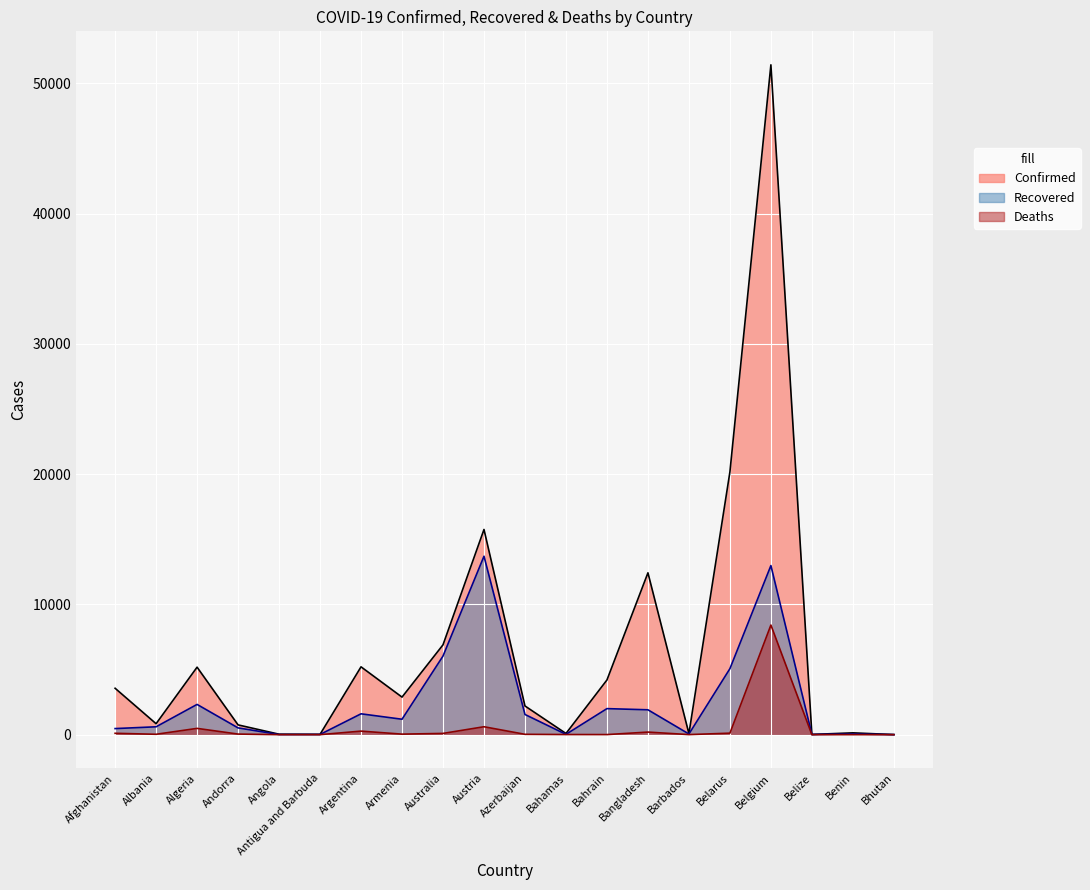

At how many categories does at least one series exceed 44196?

1